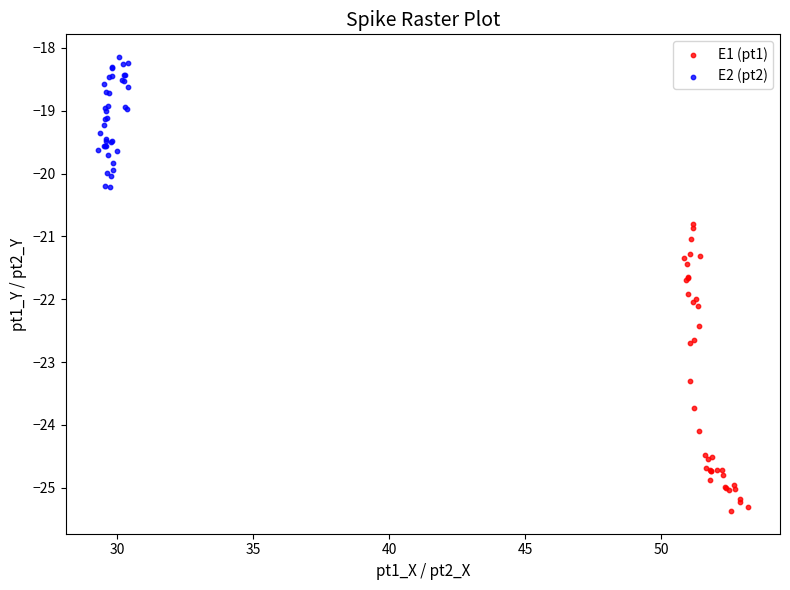

Which series reaches the minimum Y coordinate?

E1 (pt1)